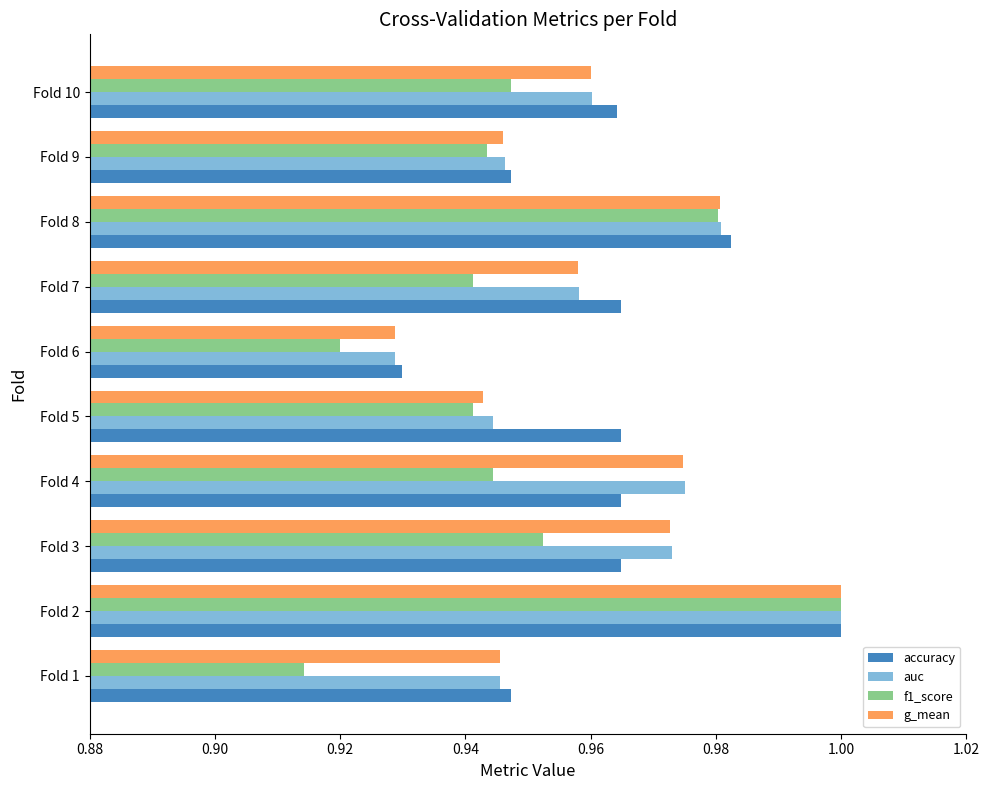

At which category is the sum across all series the highest?

Fold 2